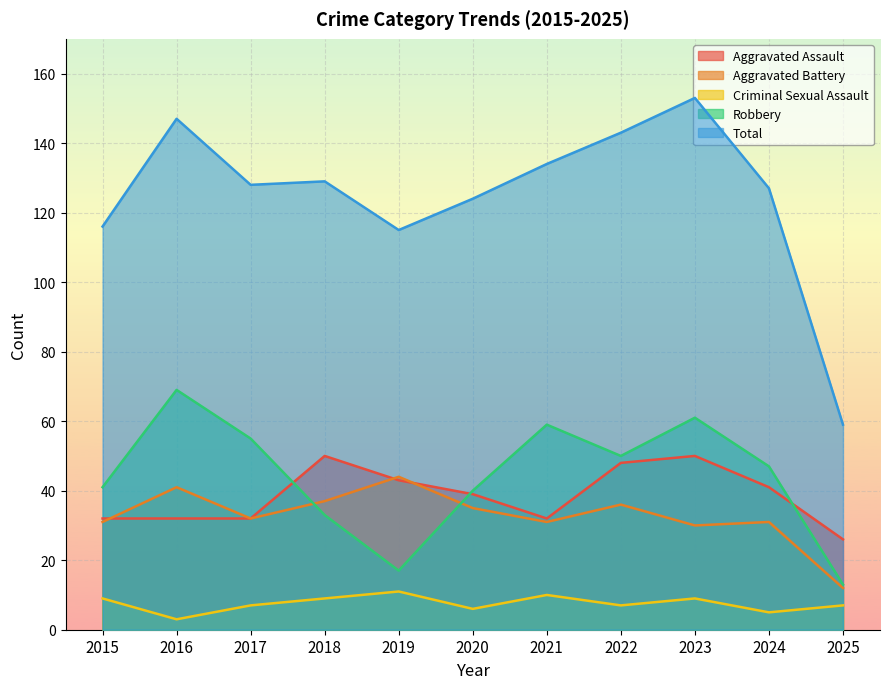

How many data points in Robbery are less than 47?

5